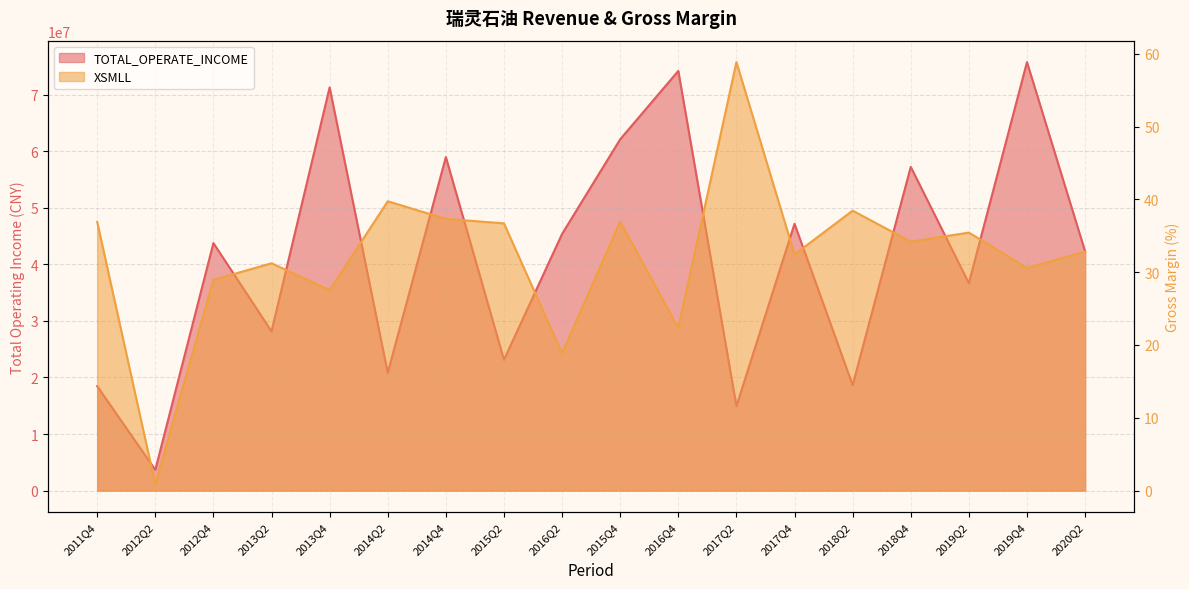

Reading left to right, list all the values displayed in this chart.

TOTAL_OPERATE_INCOME: 18467011.0	3667243.9	43778587.8	28164763.8	71315131.2	20833520.8	58992971.9	23132978.1	45397049.5	62134801.3	74227495.3	14933178.5	47190470.6	18644862.3	57255552.4	36696825.4	75787258.3	42308355.2
XSMLL: 36.9	0.8	28.9	31.2	27.5	39.7	37.3	36.7	18.9	36.9	22.3	58.9	32.4	38.5	34.2	35.4	30.6	32.8